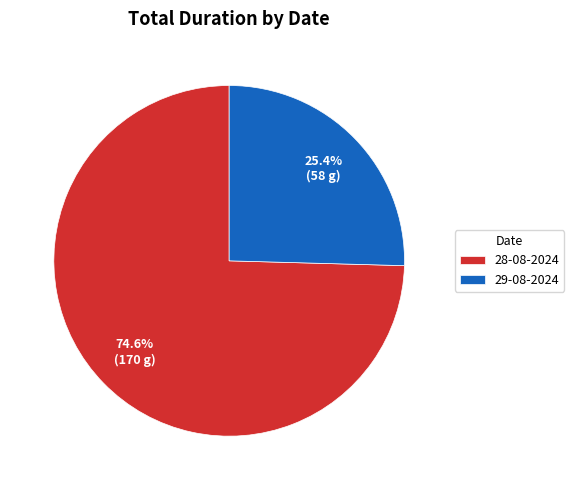

True or false: 29-08-2024 accounts for 25% of the total.

True